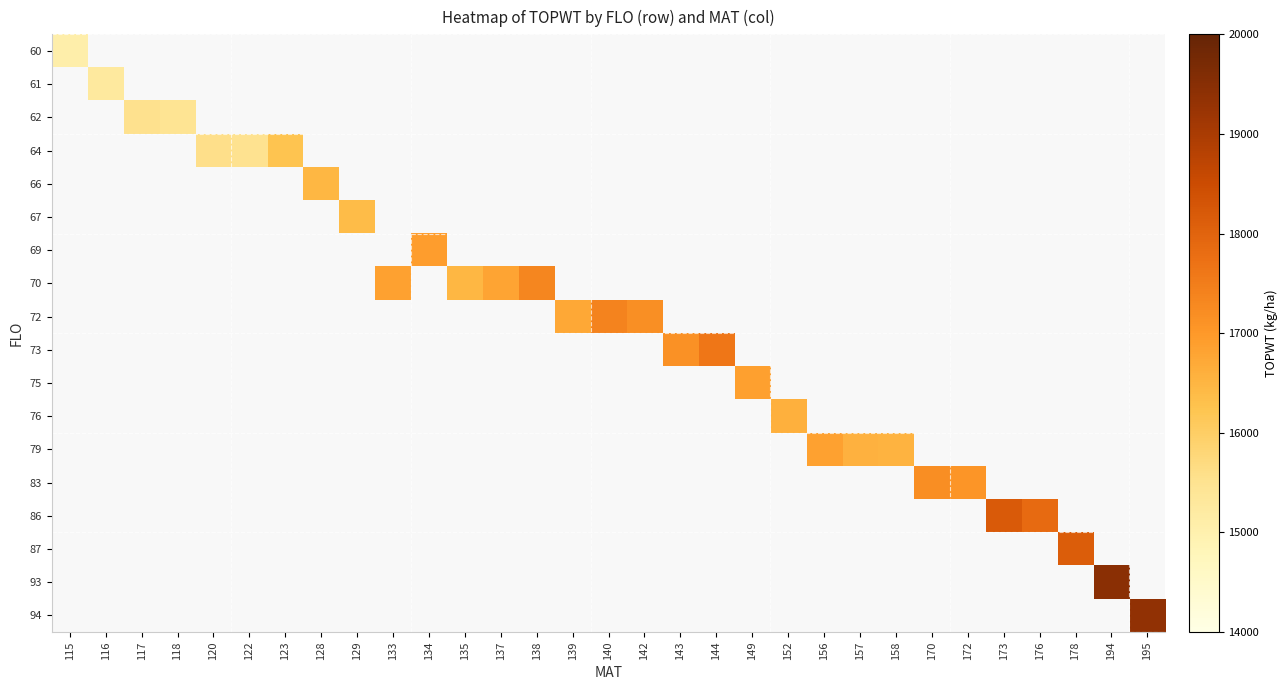

Rank the series by their maximum value, from lowest to highest.

60, 61, 62, 64, 67, 66, 76, 79, 75, 69, 83, 70, 72, 73, 87, 86, 94, 93